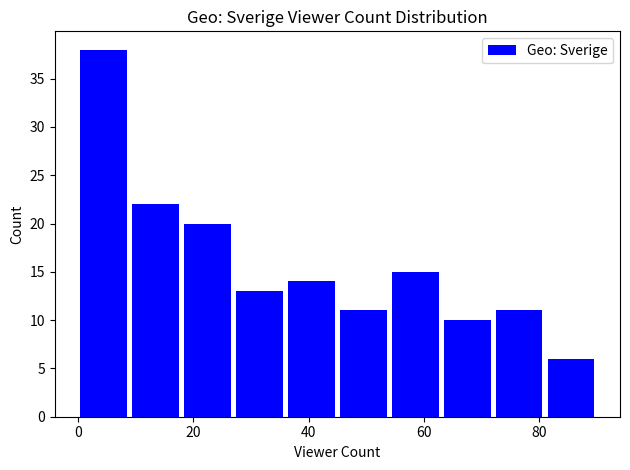

Reading left to right, transcribe this chart: for each bar, give the range it covers on the x-axis and its height. Neither the bar edges nor the heights are printed on the chart, so give them approximately, as read against the axes.

0 to 9: 38
9 to 18: 22
18 to 27: 20
27 to 36: 13
36 to 45: 14
45 to 54: 11
54 to 63: 15
63 to 72: 10
72 to 81: 11
81 to 90: 6